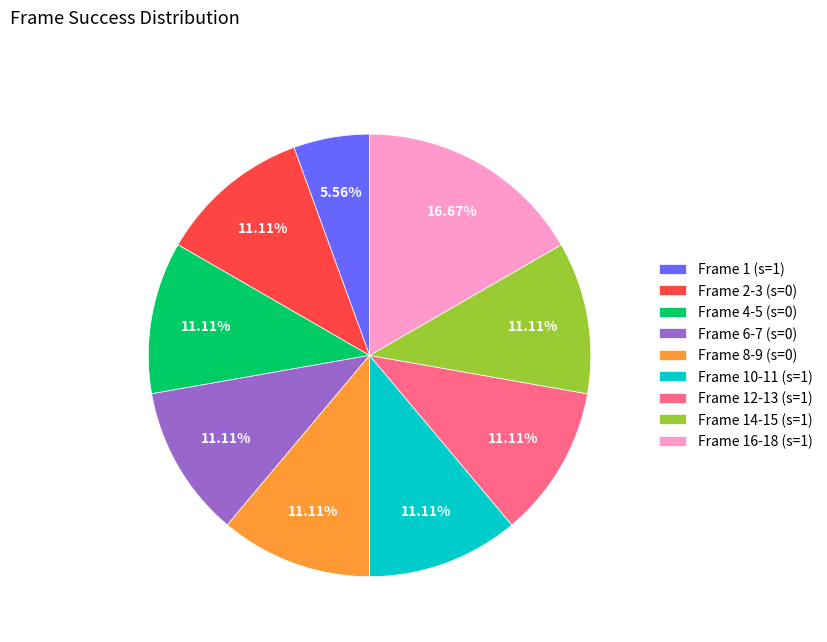

How many slices are in this pie chart?

9